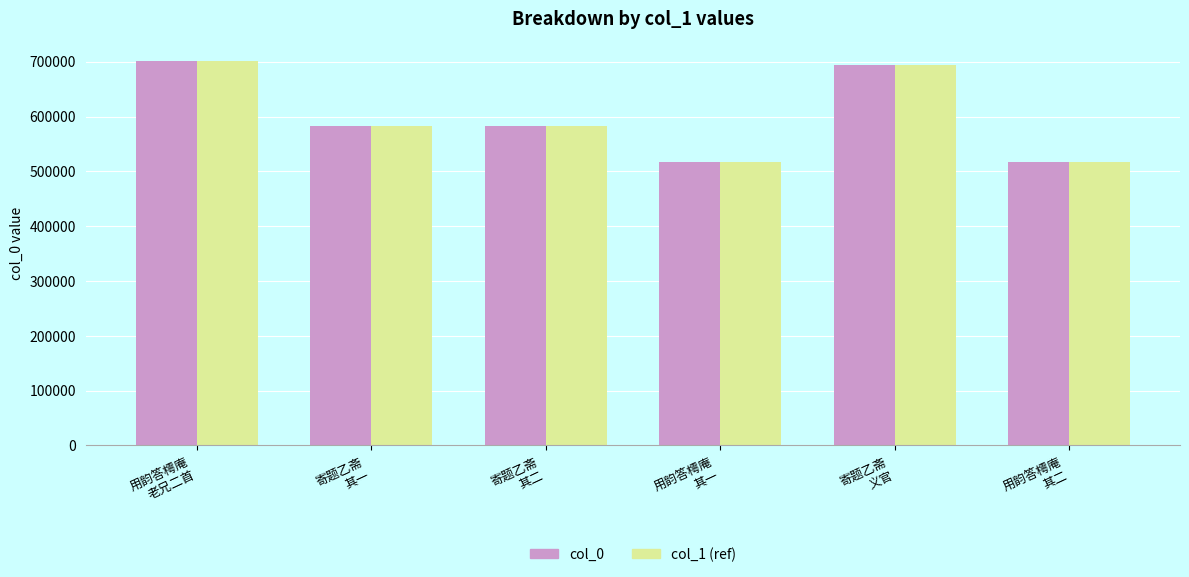

What is the minimum value for col_0?

517909